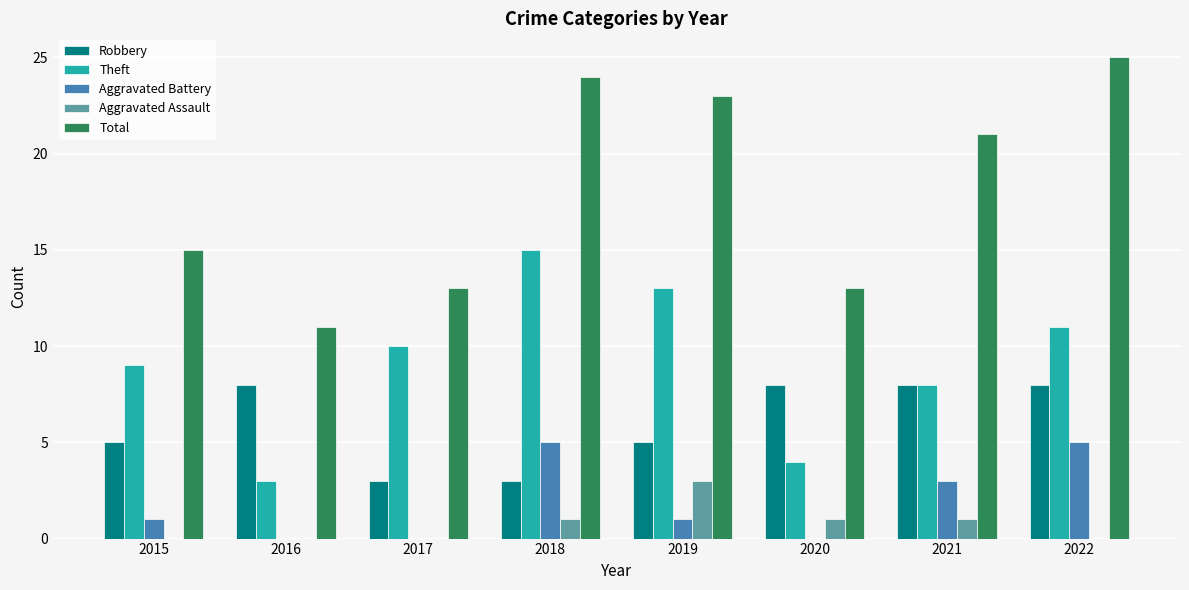

What is the sum of all Total values?

145